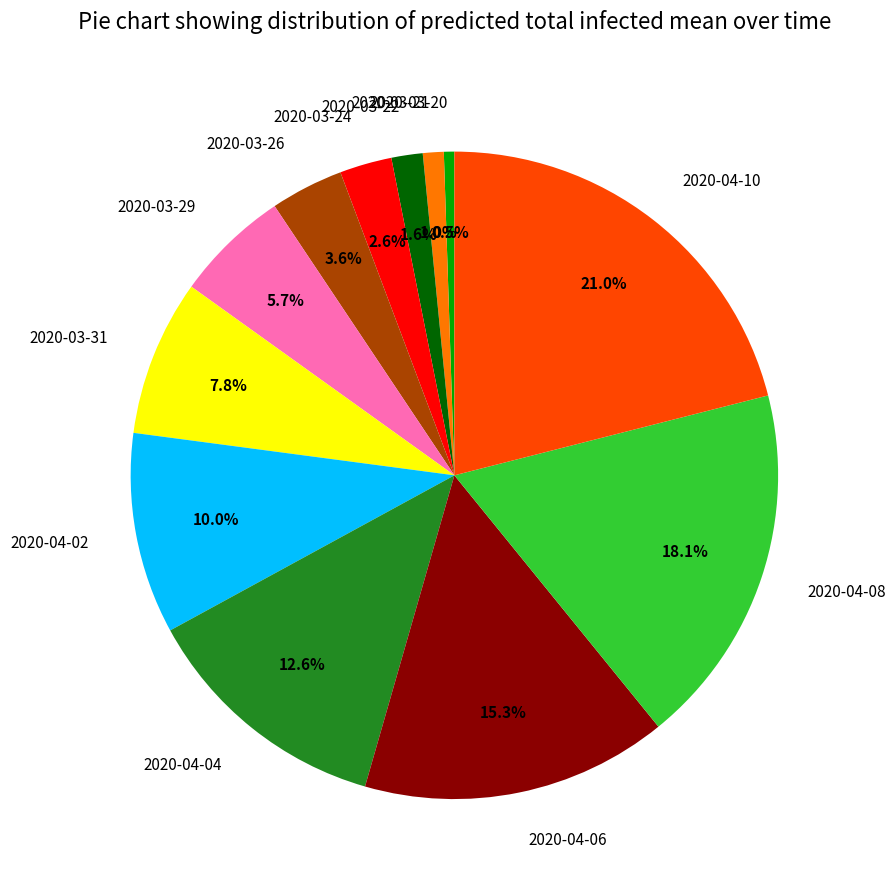

Count the number of slices in the pie.

12